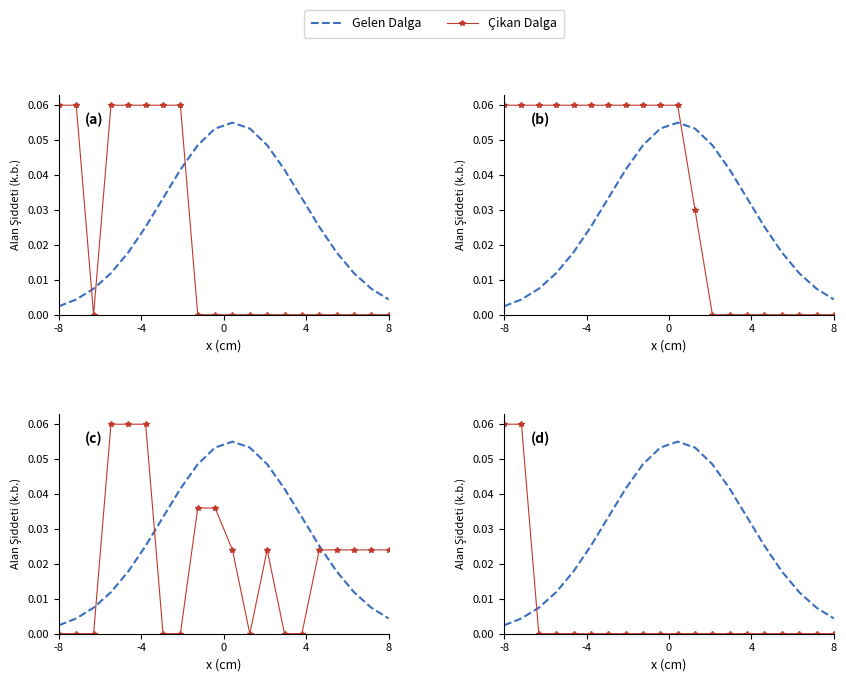

True or false: Gelen Dalga has more than 1 interior local peaks.

False